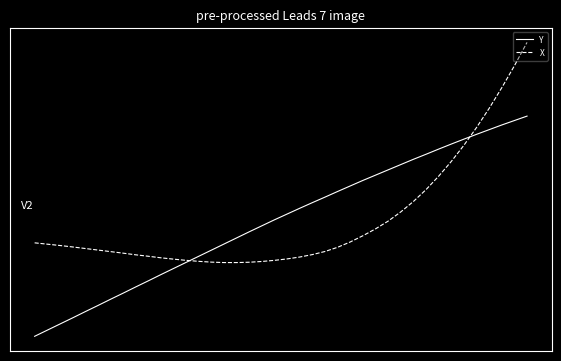

What are all the series names shown in the legend?

Y, X